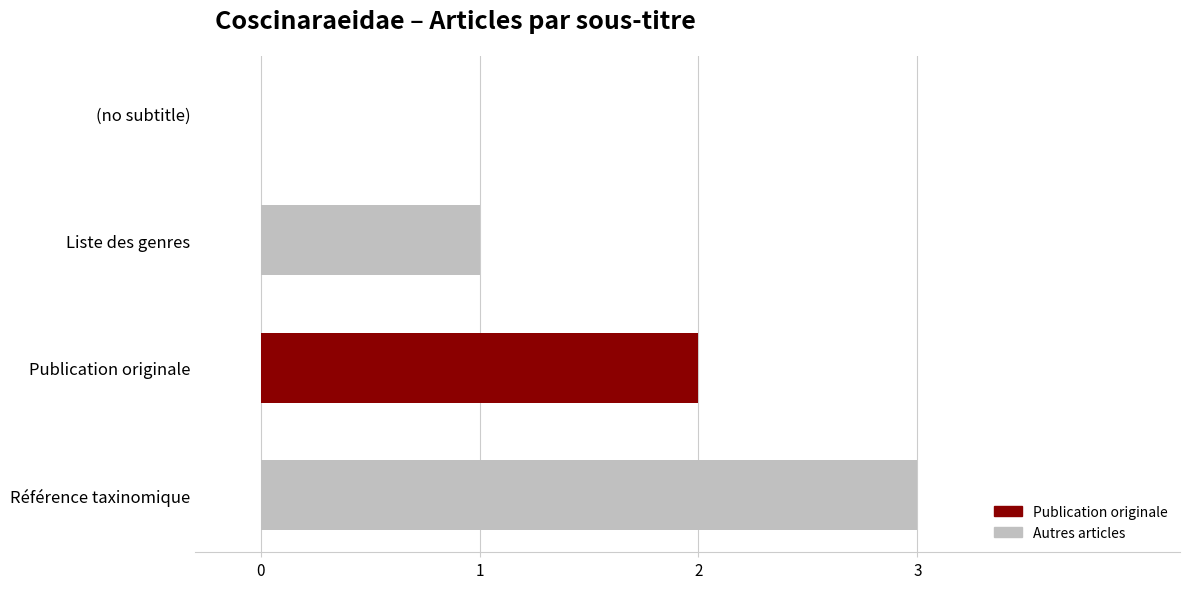

Which label corresponds to the largest value in the chart?

Référence taxinomique